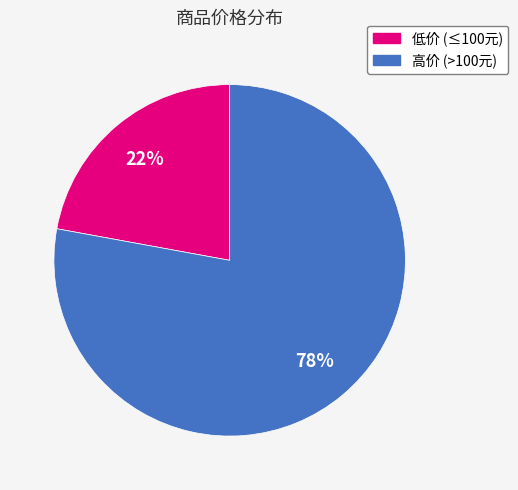

Is there any slice that represents more than half of the pie?

Yes